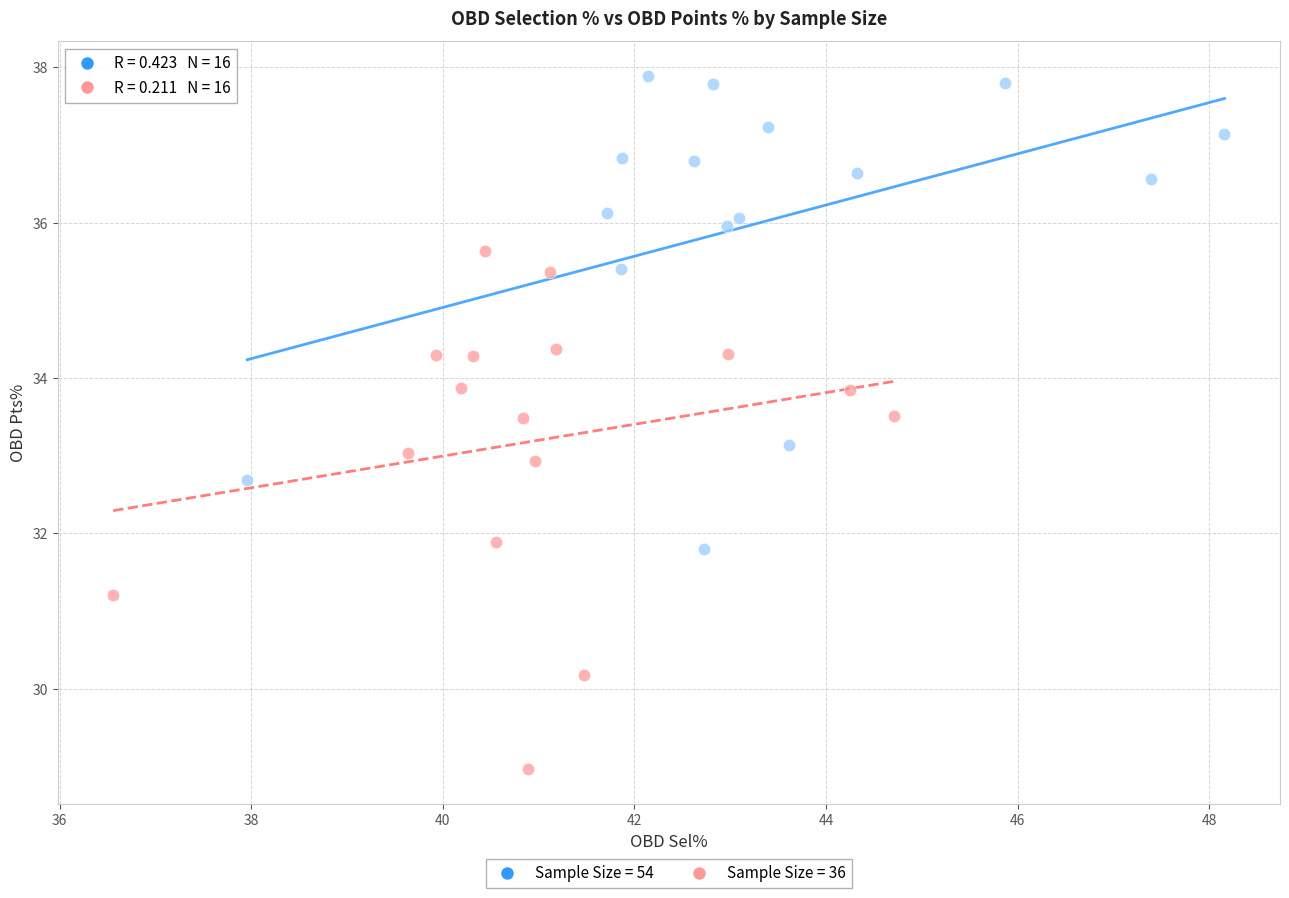

Which series reaches the minimum Y coordinate?

Sample Size = 36